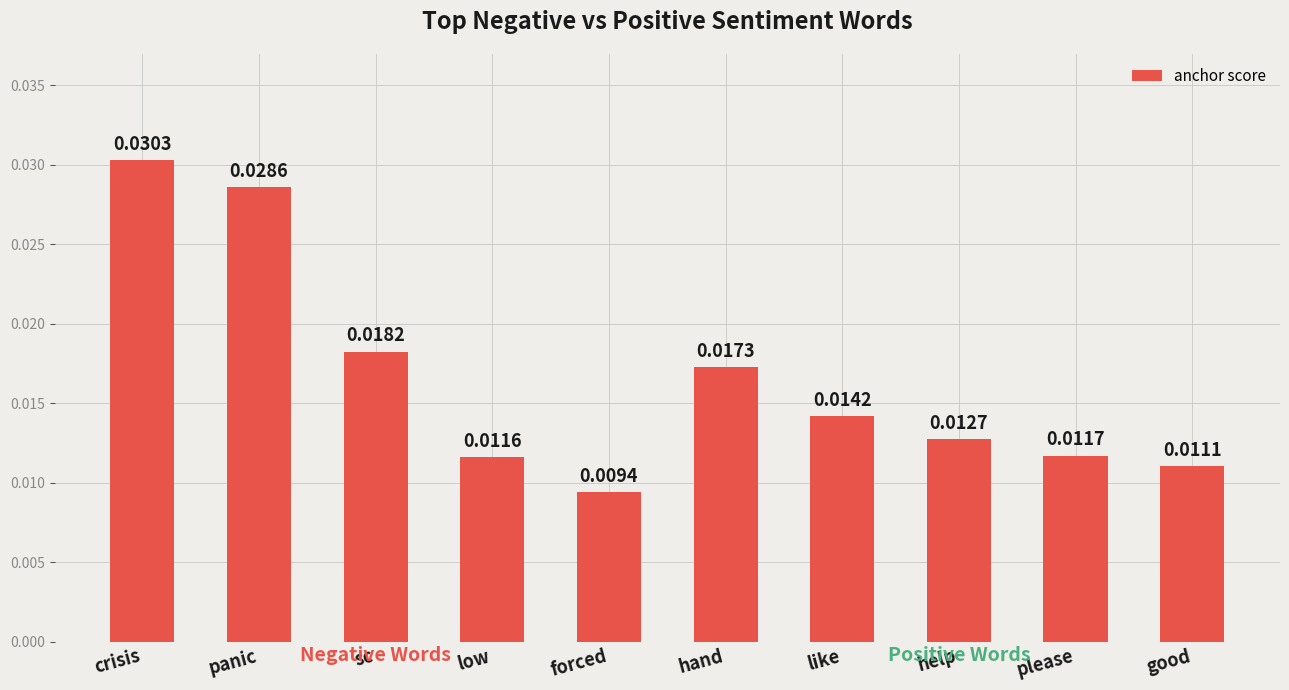

Rank the categories by value from highest to lowest.

crisis, panic, sc, hand, like, help, please, low, good, forced